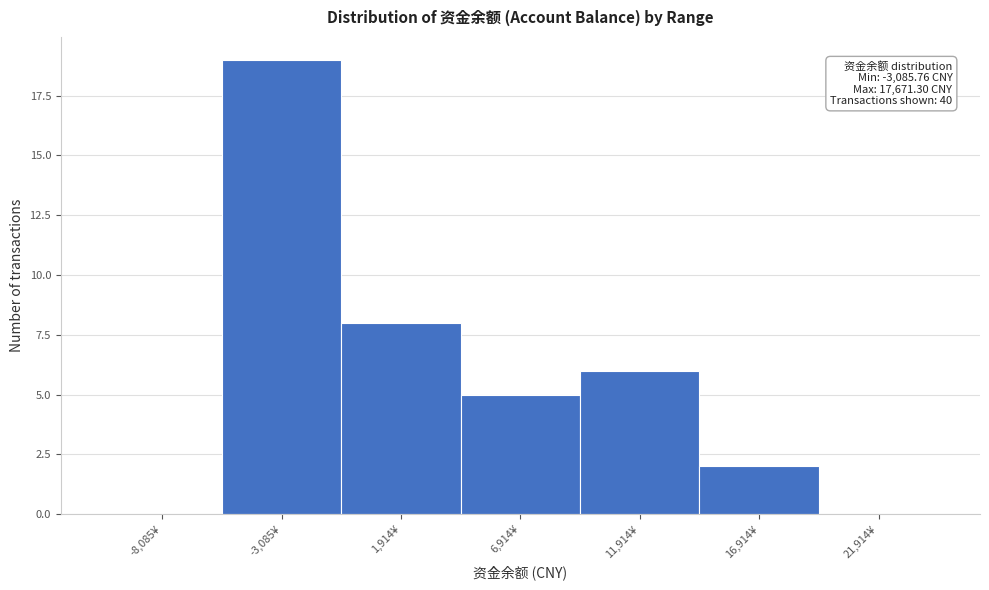

Reading left to right, list all the values displayed in this chart.

-8,085¥=0	-3,085¥=19	1,914¥=8	6,914¥=5	11,914¥=6	16,914¥=2	21,914¥=0